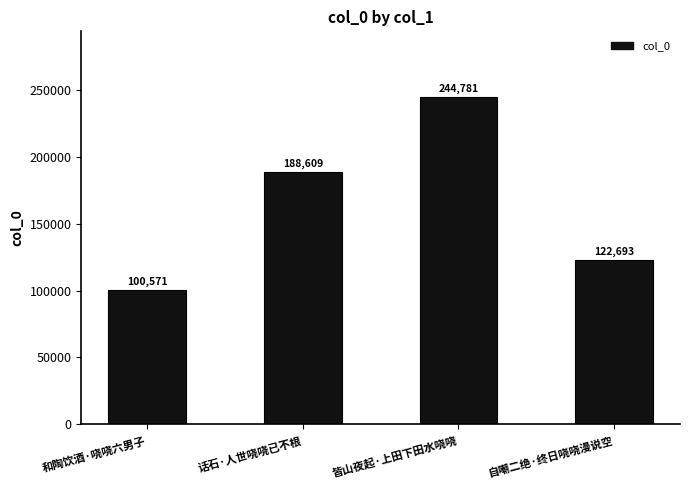

True or false: the data shows 136053 at 和陶饮酒·哓哓六男子.

False